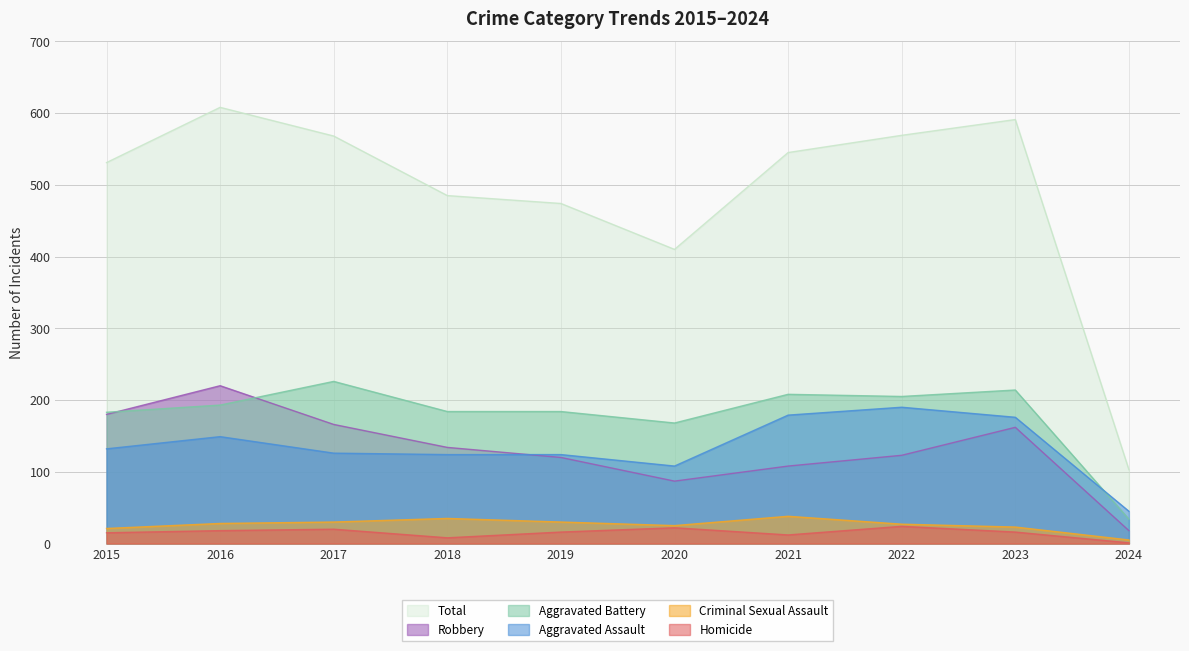

True or false: Homicide and Aggravated Assault intersect in this chart.

False